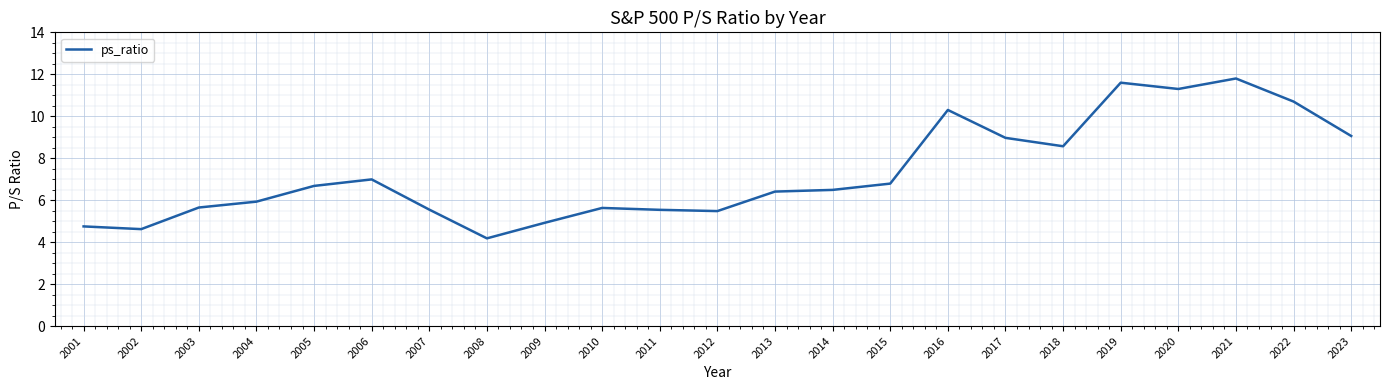

Approximately how many times larger is the value at 2022 compared to 2004?

1.8